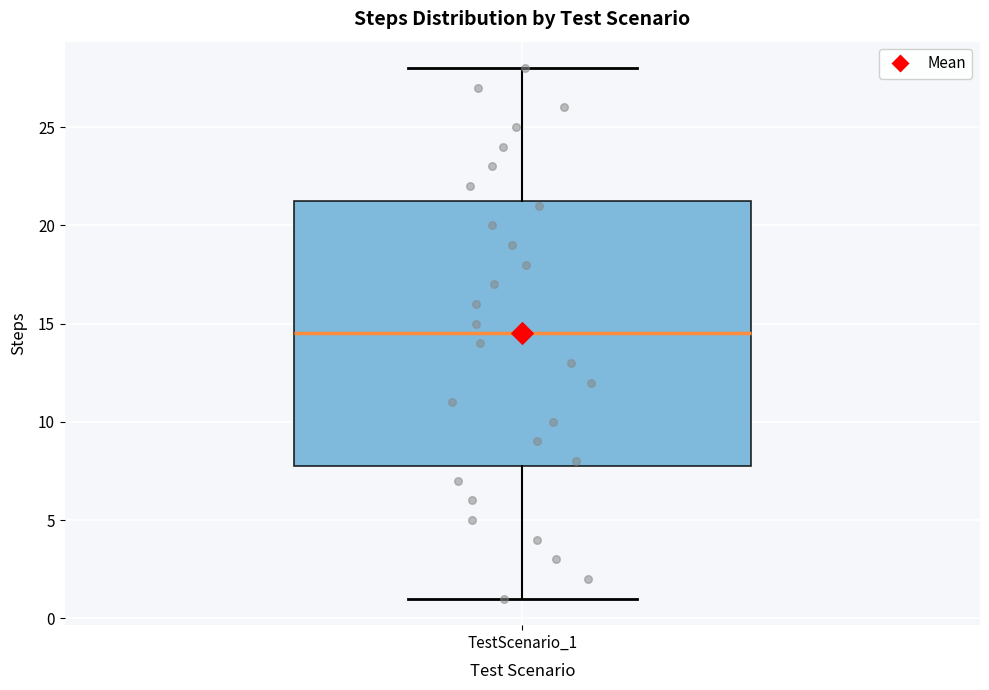

Read this box plot against the y-axis: the position of the median line, the range covered by the box, and the ends of both whiskers. The values are not printed on the chart, so give them approximately, as read against the axis.

median 14.5, box 8.0 to 21.5, whiskers 1.0 to 28.0